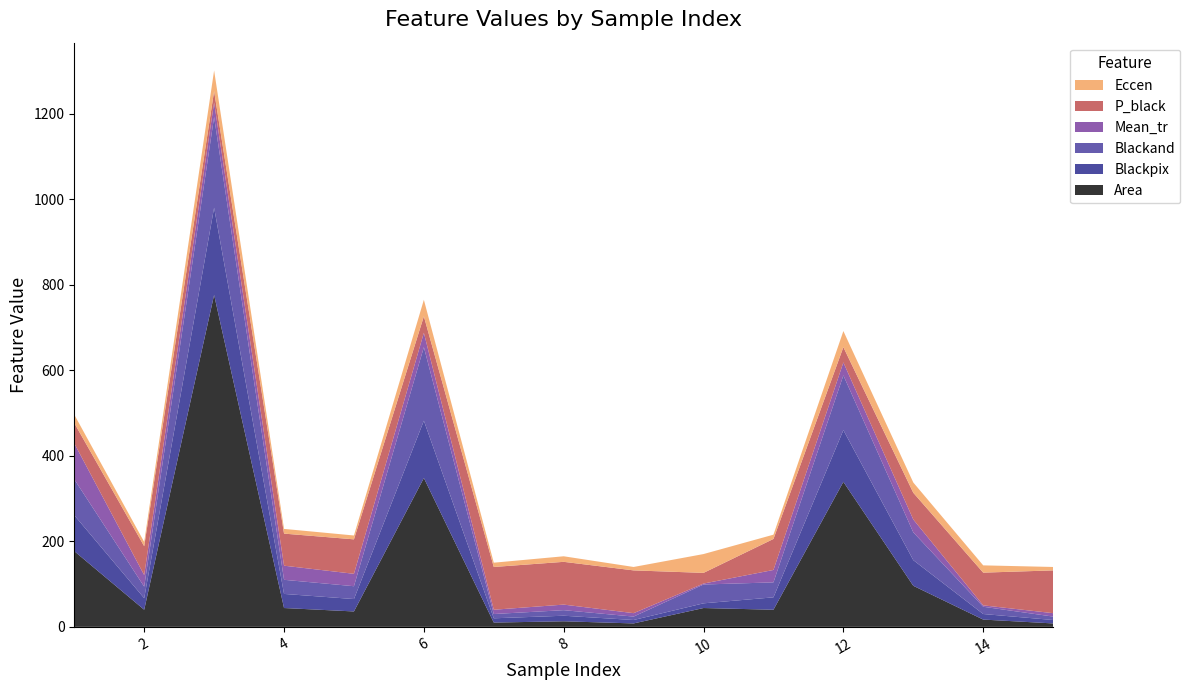

Reading left to right, list all the values displayed in this chart.

Area: 1=177.0	2=40.0	3=776.0	4=44.0	5=36.0	6=348.0	7=10.0	8=13.0	9=8.0	10=44.0	11=40.0	12=339.0	13=96.0	14=17.0	15=8.0
Blackpix: 1=84.0	2=27.0	3=204.0	4=33.0	5=29.0	6=134.0	7=10.0	8=13.0	9=8.0	10=11.0	11=29.0	12=121.0	13=60.0	14=13.0	15=8.0
Blackand: 1=84.0	2=27.0	3=212.0	4=33.0	5=30.0	6=172.0	7=10.0	8=13.0	9=8.0	10=44.0	11=35.0	12=128.0	13=65.0	14=17.0	15=8.0
Mean_tr: 1=84.0	2=27.0	3=34.0	4=33.0	5=29.0	6=33.5	7=10.0	8=13.0	9=8.0	10=2.2	11=29.0	12=30.2	13=30.0	14=3.2	15=8.0
P_black: 1=0.5	2=0.7	3=0.3	4=0.8	5=0.8	6=0.4	7=1.0	8=1.0	9=1.0	10=0.2	11=0.7	12=0.4	13=0.6	14=0.8	15=1.0
Eccen: 1=19.7	2=10.0	3=48.5	4=11.0	5=9.0	6=38.7	7=10.0	8=13.0	9=8.0	10=44.0	11=10.0	12=37.7	13=24.0	14=17.0	15=8.0